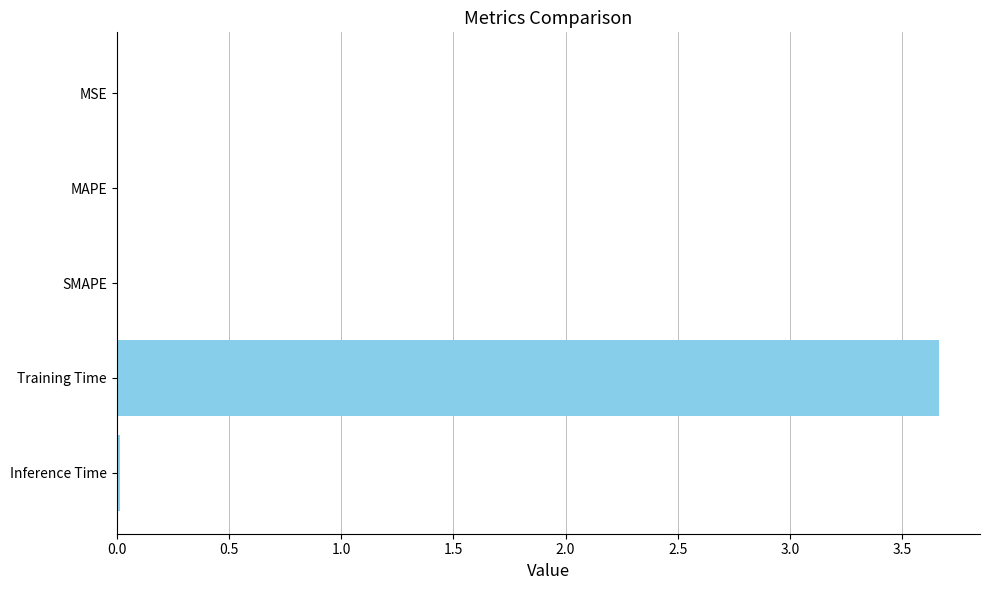

What is the sum of all values?

3.7